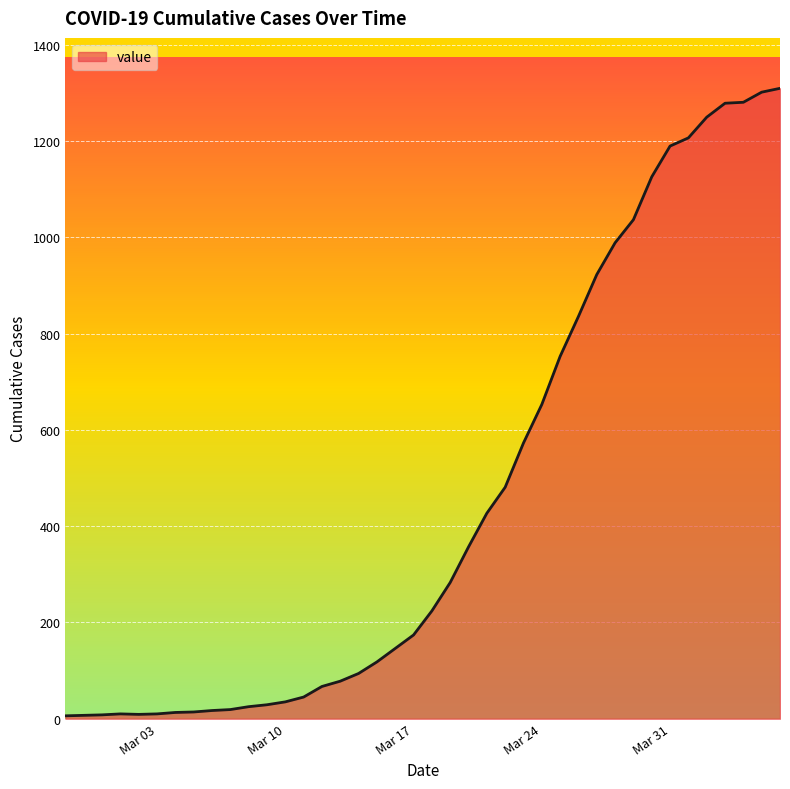

What is the greatest value displayed?

1310